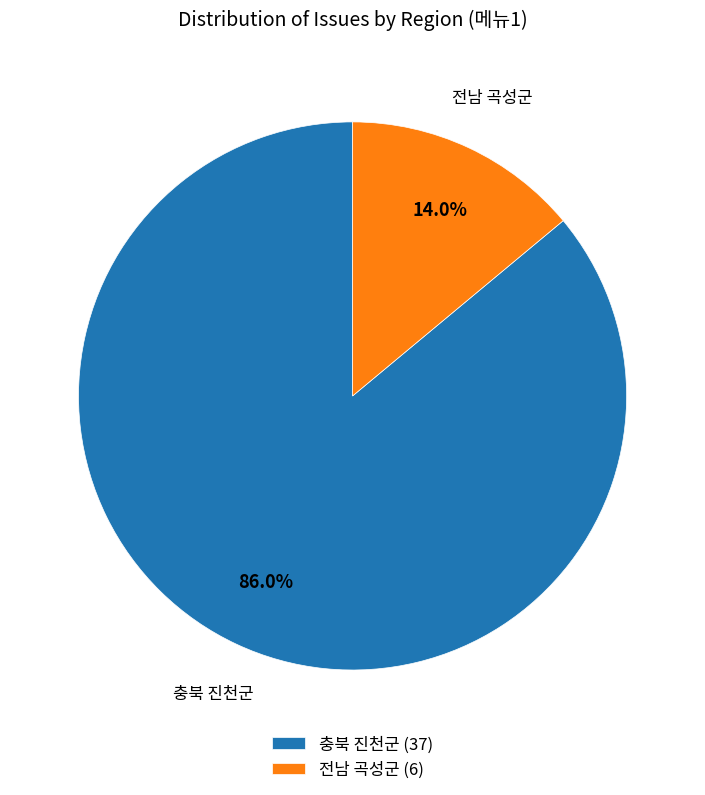

To the nearest percent, what is the difference between the largest and smallest slice percentages?

72%